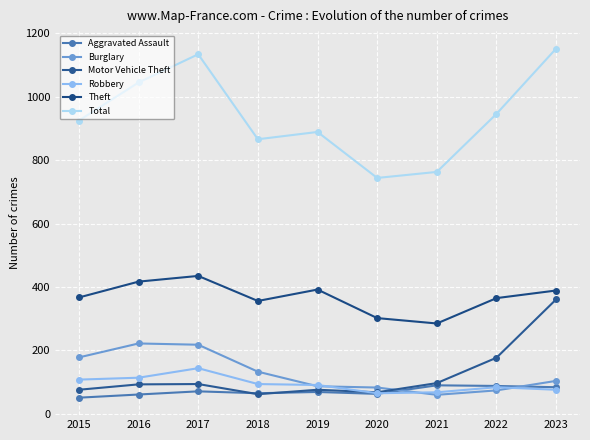

What is the average value of the Motor Vehicle Theft series?

123